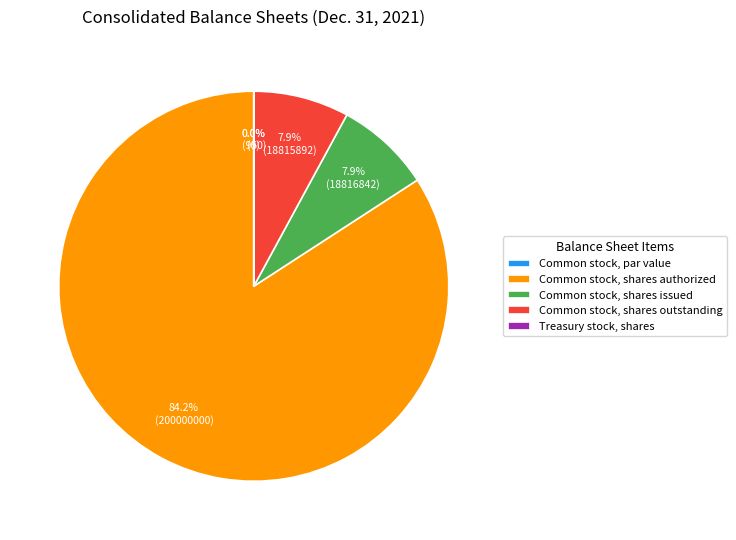

Combined, do Common stock, par value and Common stock, shares authorized account for over 50%?

Yes